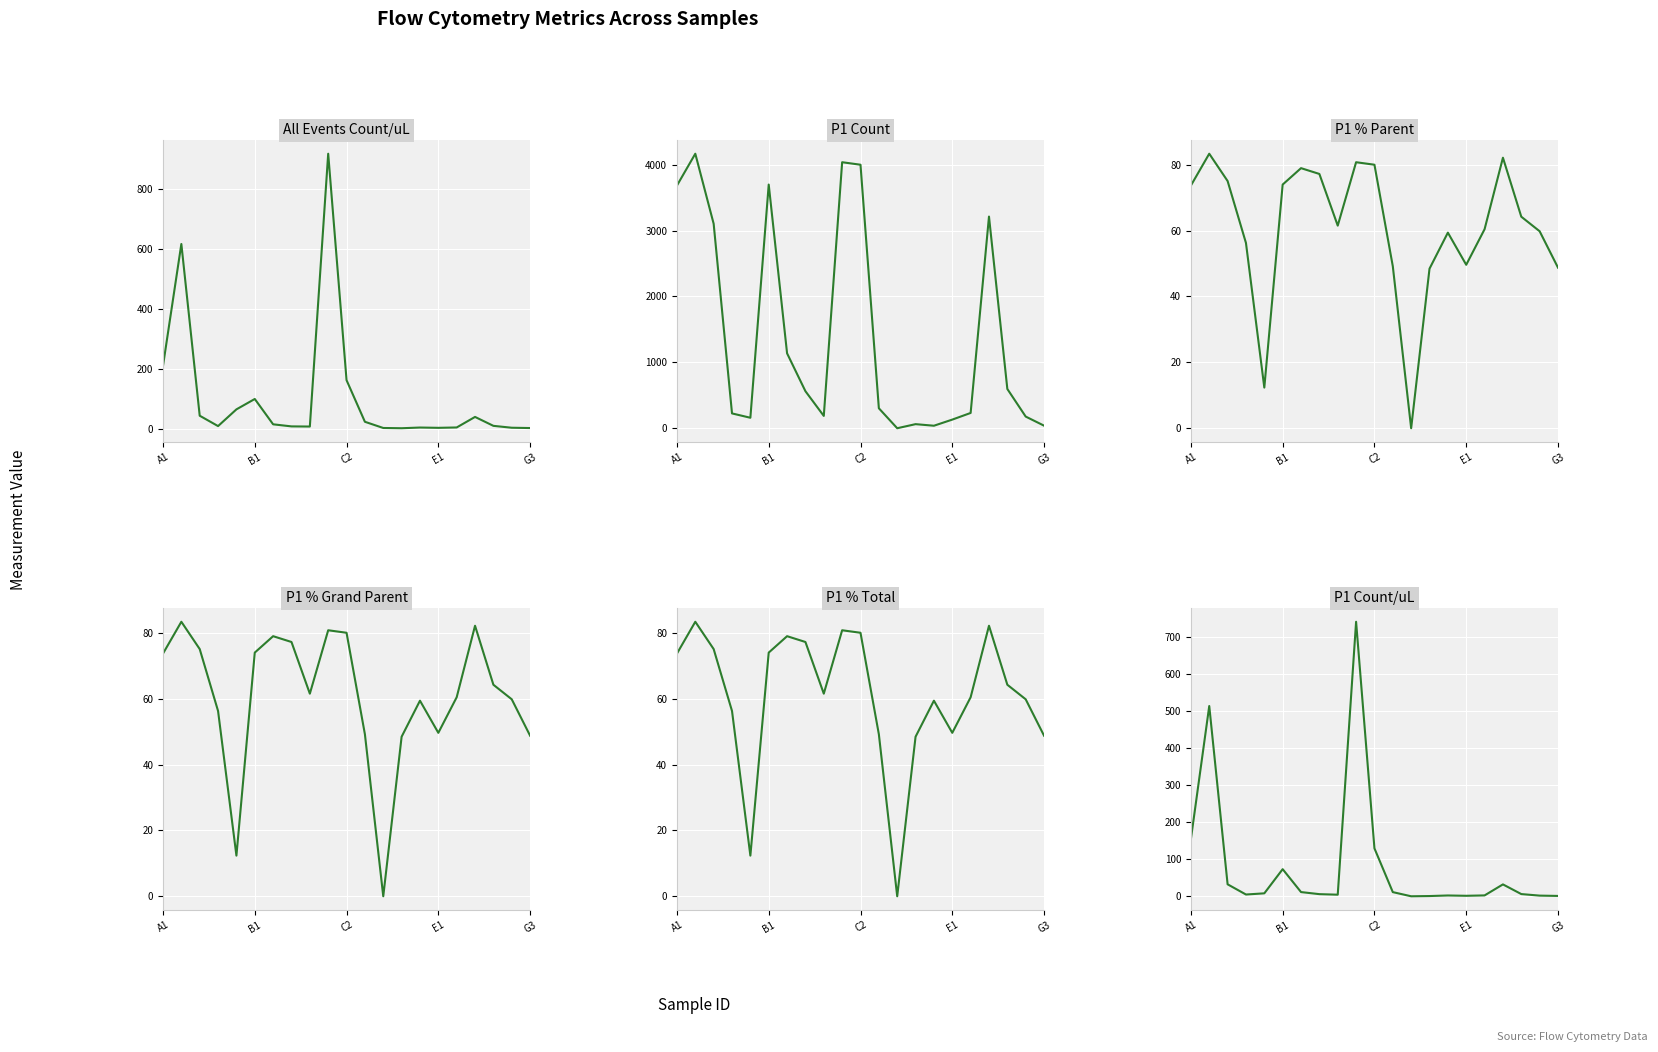

Rank the series at 19 from lowest to highest value.

P1 Count/uL, All Events Count/uL, P1 % Parent, P1 % Grand Parent, P1 % Total, P1 Count